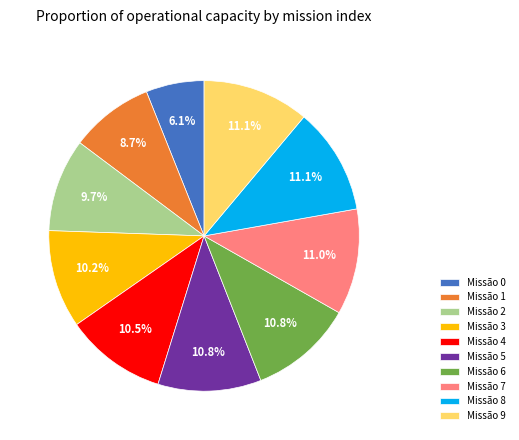

Approximately how many times larger is the value at Missão 0 compared to Missão 9?

0.5